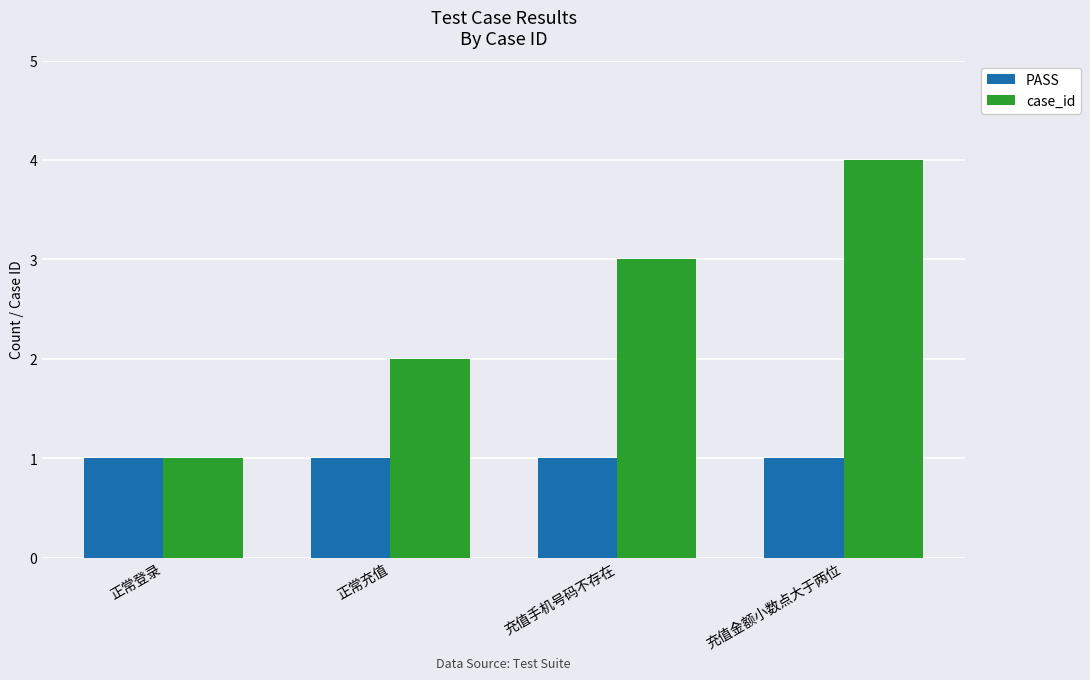

Rank the series by their maximum value, from highest to lowest.

case_id, PASS